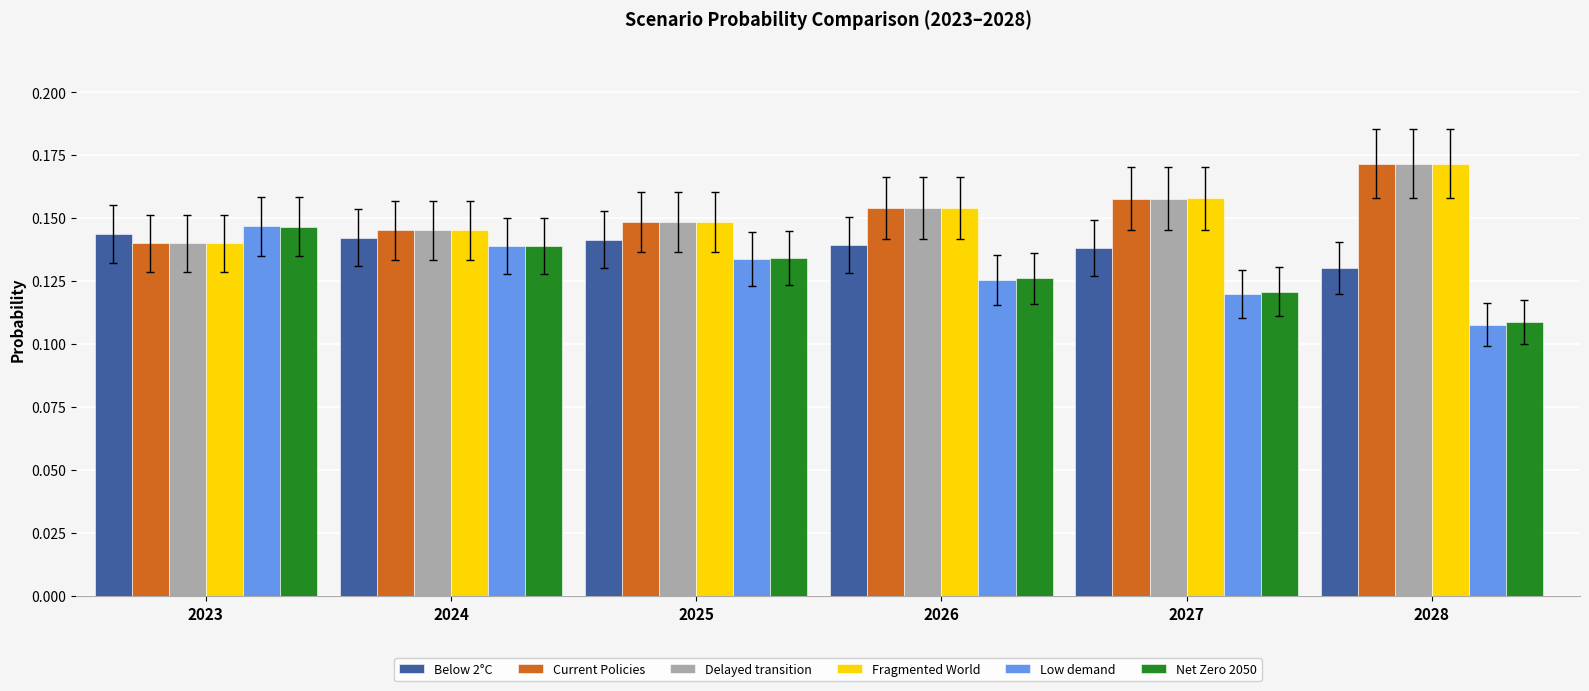

Is the value of Current Policies at 2023 greater than the value of Net Zero 2050 at 2023?

No